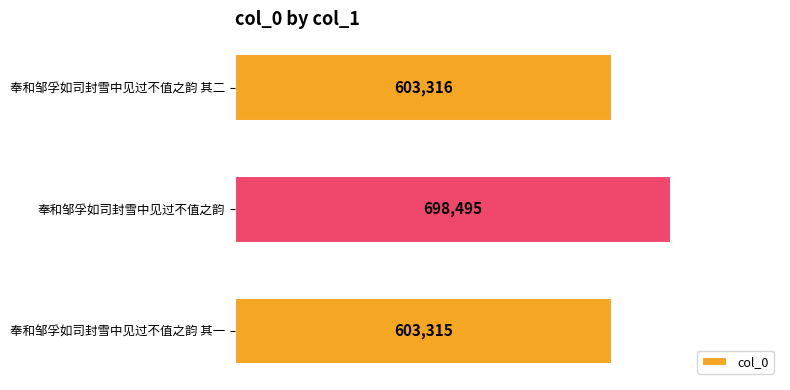

Reading bottom to top, list all the values displayed in this chart.

奉和邹孚如司封雪中见过不值之韵 其一=603315	奉和邹孚如司封雪中见过不值之韵=698495	奉和邹孚如司封雪中见过不值之韵 其二=603316